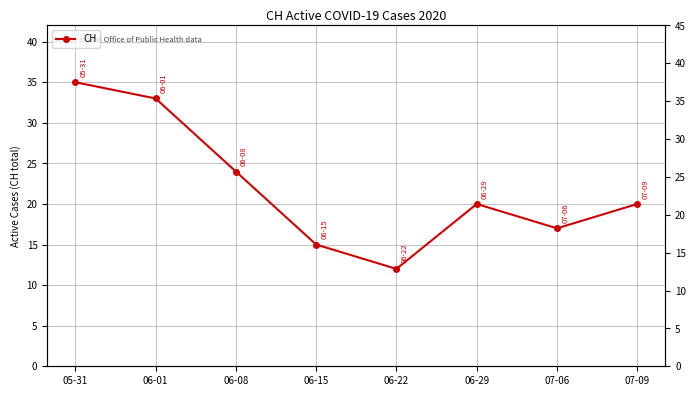

Reading left to right, extract all data points from this chart.

05-31=35	06-01=33	06-08=24	06-15=15	06-22=12	06-29=20	07-06=17	07-09=20